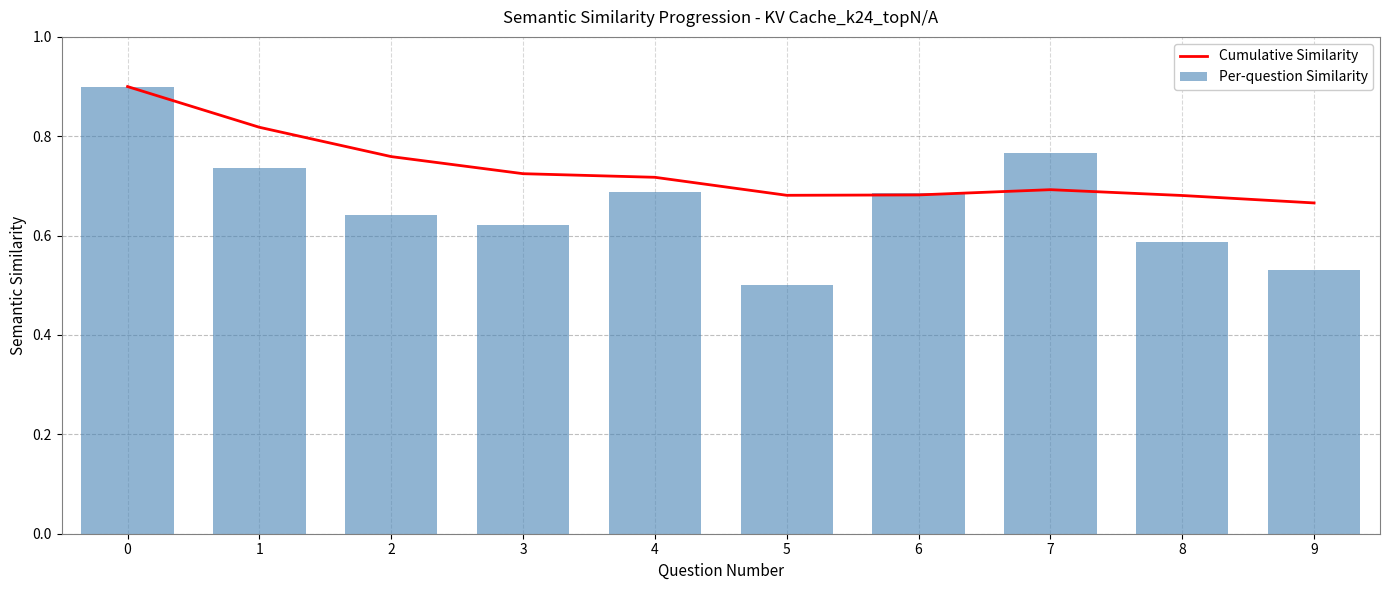

Is it true that Cumulative Similarity equals 1.2 at 7?

False